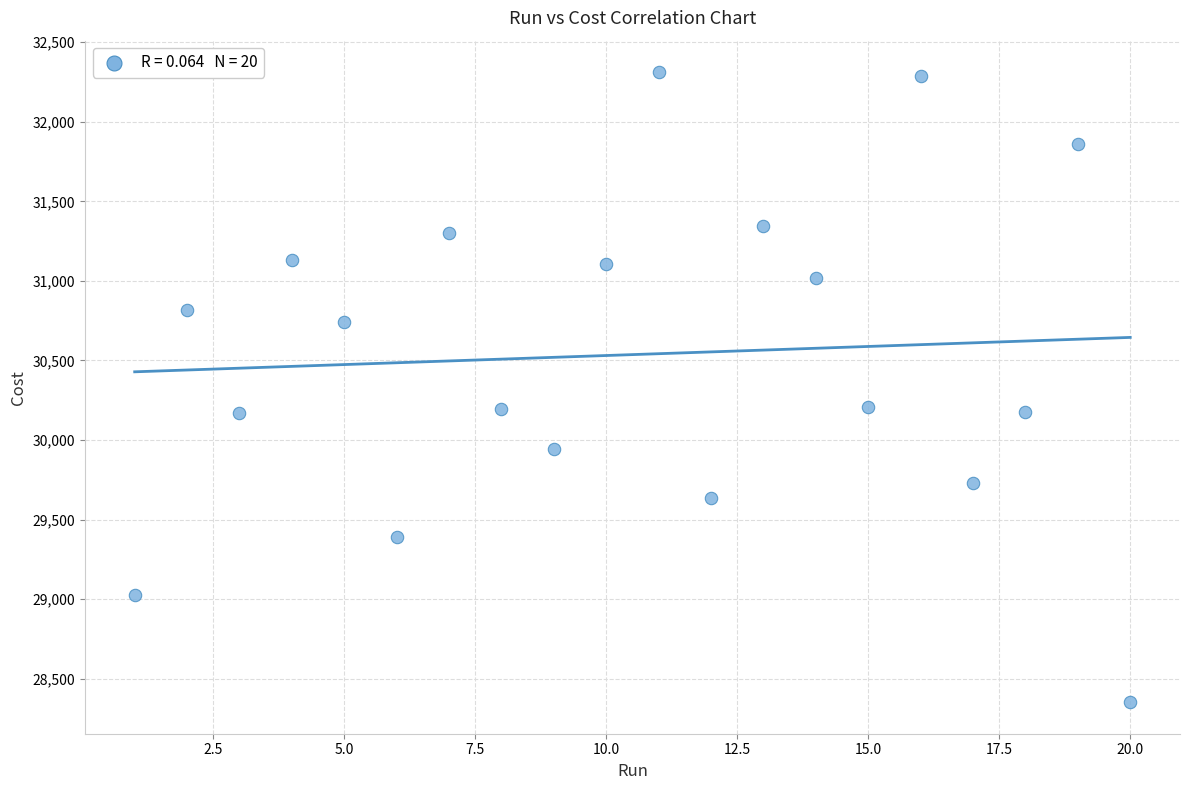

What is the range of Y values (max minus min)?

3960.0